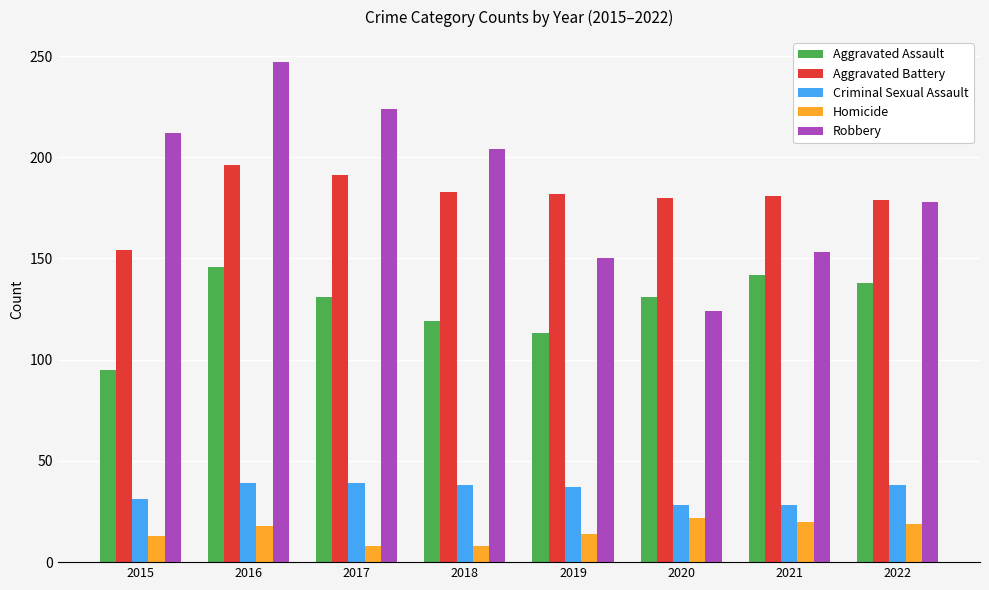

Read the Robbery value at 2017, to the nearest 10.

220